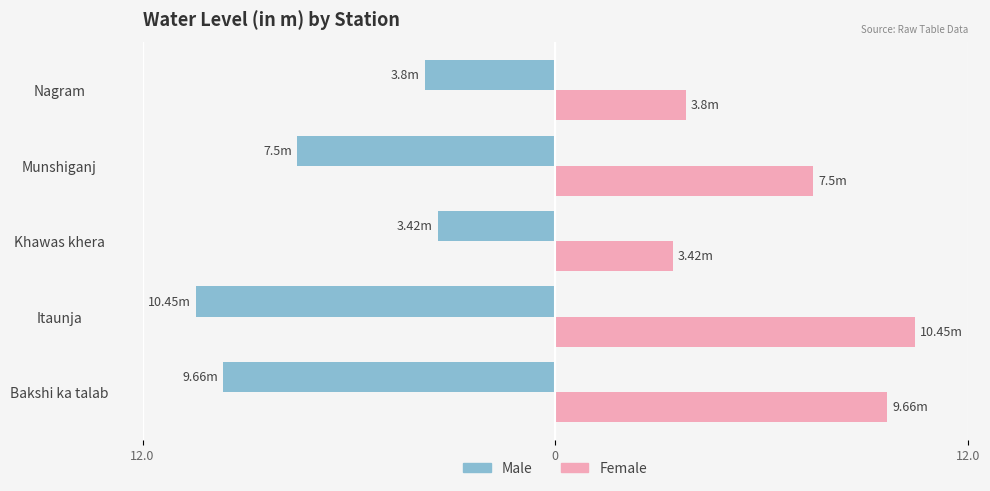

What are all the series names shown in the legend?

Male, Female